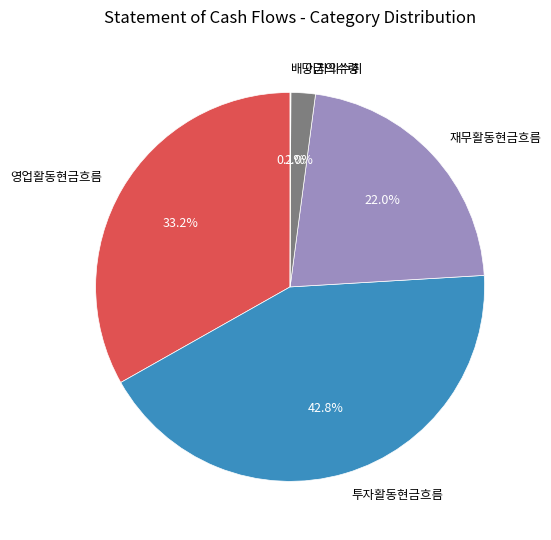

Combined, do 재무활동현금흐름 and 영업활동현금흐름 account for over 50%?

Yes